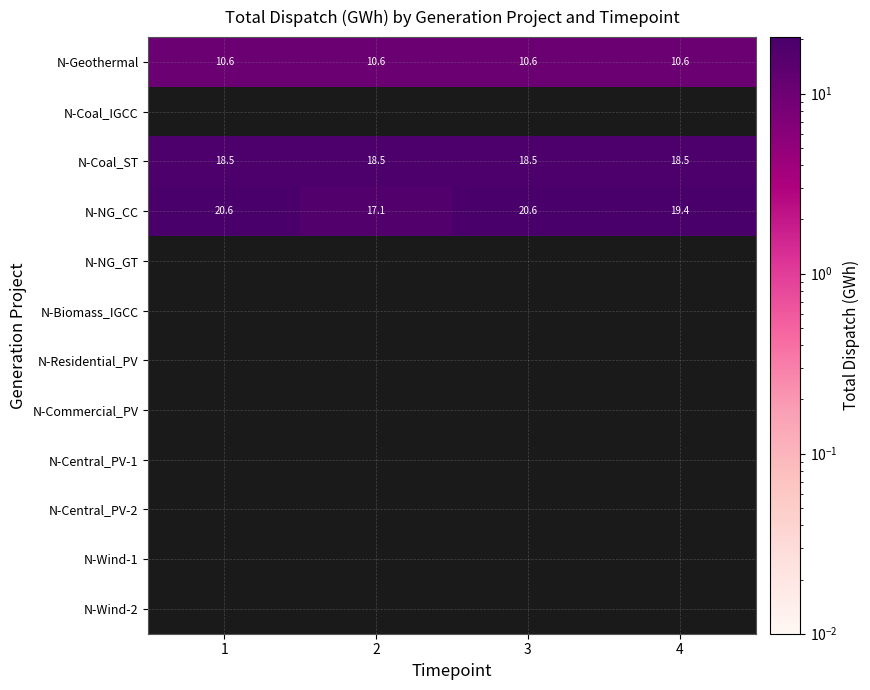

What is the minimum value shown in the chart?

10.6